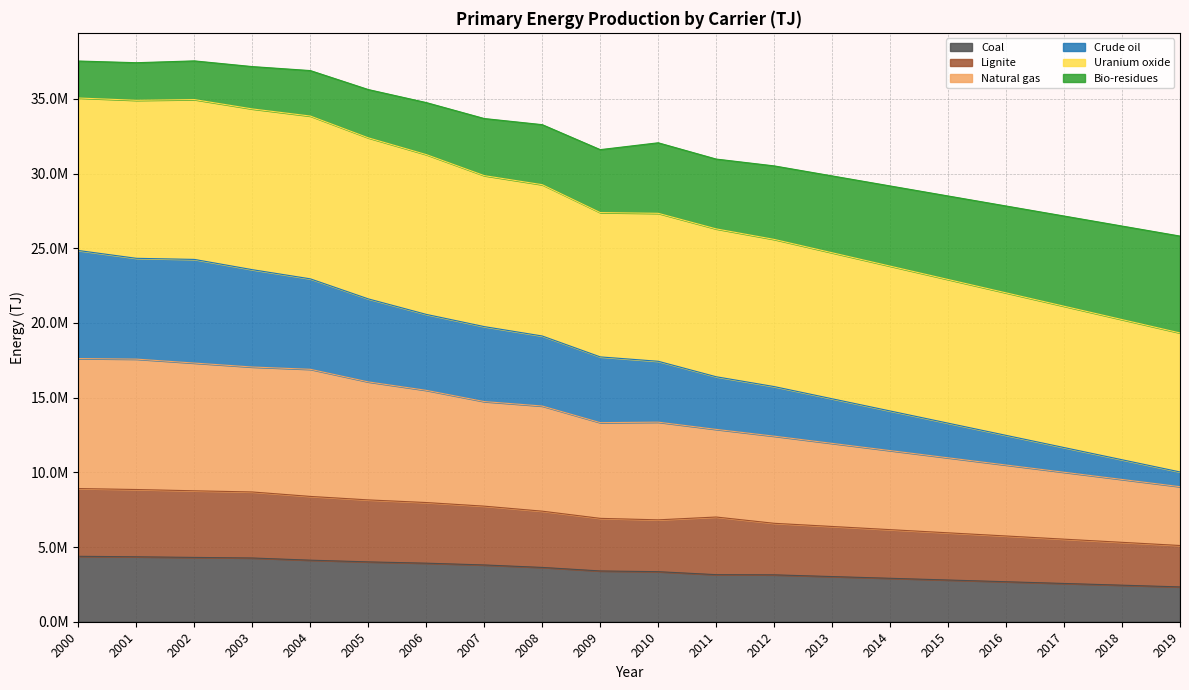

What is the spread (max minus min) of values at 2002?

33241679.5